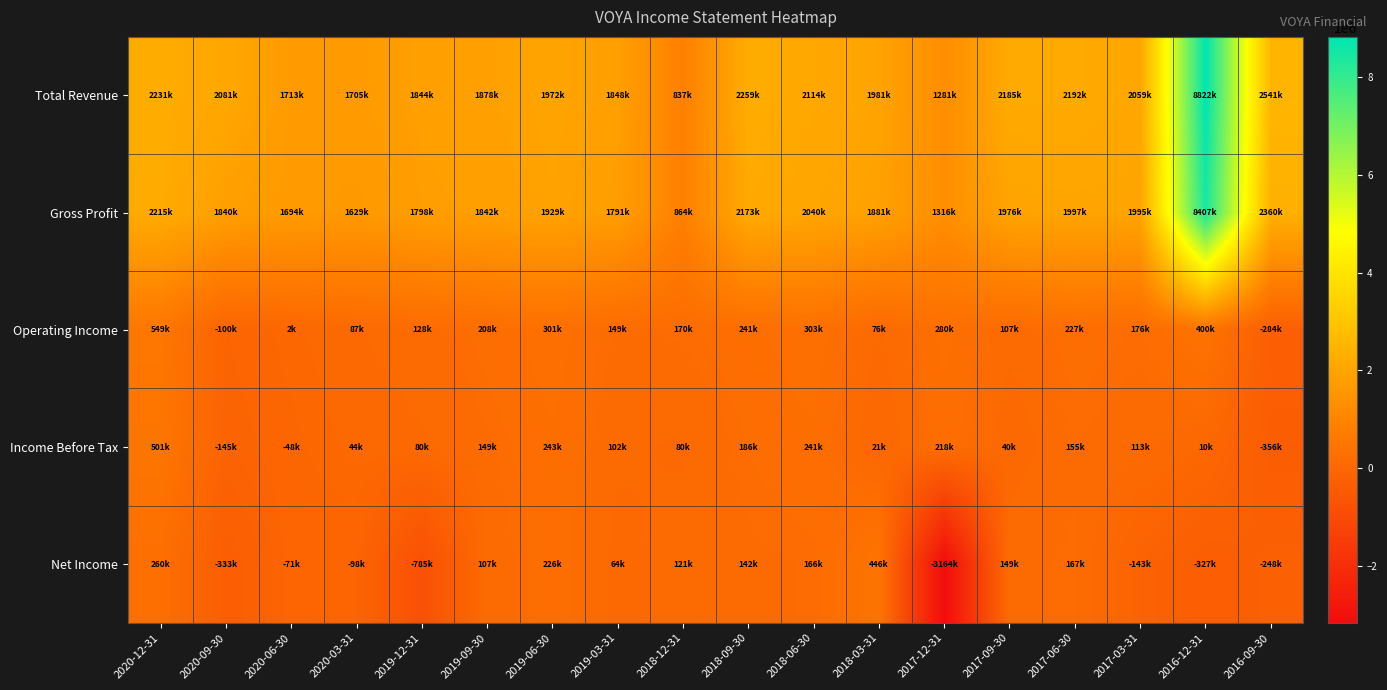

Reading right to left, extract all data points from this chart.

Total Revenue: 2016-09-30=2541200	2016-12-31=8822000	2017-03-31=2059000	2017-06-30=2192000	2017-09-30=2185000	2017-12-31=1281400	2018-03-31=1981000	2018-06-30=2114000	2018-09-30=2259000	2018-12-31=837000	2019-03-31=1848000	2019-06-30=1972000	2019-09-30=1878000	2019-12-31=1844000	2020-03-31=1705000	2020-06-30=1713000	2020-09-30=2081000	2020-12-31=2231000
Gross Profit: 2016-09-30=2360500	2016-12-31=8407000	2017-03-31=1995000	2017-06-30=1997000	2017-09-30=1976000	2017-12-31=1315800	2018-03-31=1881000	2018-06-30=2040000	2018-09-30=2173000	2018-12-31=864000	2019-03-31=1791000	2019-06-30=1929000	2019-09-30=1842000	2019-12-31=1798000	2020-03-31=1629000	2020-06-30=1694000	2020-09-30=1840000	2020-12-31=2215000
Operating Income: 2016-09-30=-283800	2016-12-31=400000	2017-03-31=176000	2017-06-30=227000	2017-09-30=107000	2017-12-31=280500	2018-03-31=76000	2018-06-30=303000	2018-09-30=241000	2018-12-31=170000	2019-03-31=149000	2019-06-30=301000	2019-09-30=208000	2019-12-31=128000	2020-03-31=87000	2020-06-30=2000	2020-09-30=-100000	2020-12-31=549000
Income Before Tax: 2016-09-30=-355900	2016-12-31=10000	2017-03-31=113000	2017-06-30=155000	2017-09-30=40000	2017-12-31=218200	2018-03-31=21000	2018-06-30=241000	2018-09-30=186000	2018-12-31=80000	2019-03-31=102000	2019-06-30=243000	2019-09-30=149000	2019-12-31=80000	2020-03-31=44000	2020-06-30=-48000	2020-09-30=-145000	2020-12-31=501000
Net Income: 2016-09-30=-248100	2016-12-31=-327000	2017-03-31=-143000	2017-06-30=167000	2017-09-30=149000	2017-12-31=-3164300	2018-03-31=446000	2018-06-30=166000	2018-09-30=142000	2018-12-31=121000	2019-03-31=64000	2019-06-30=226000	2019-09-30=107000	2019-12-31=-785000	2020-03-31=-98000	2020-06-30=-71000	2020-09-30=-333000	2020-12-31=260000